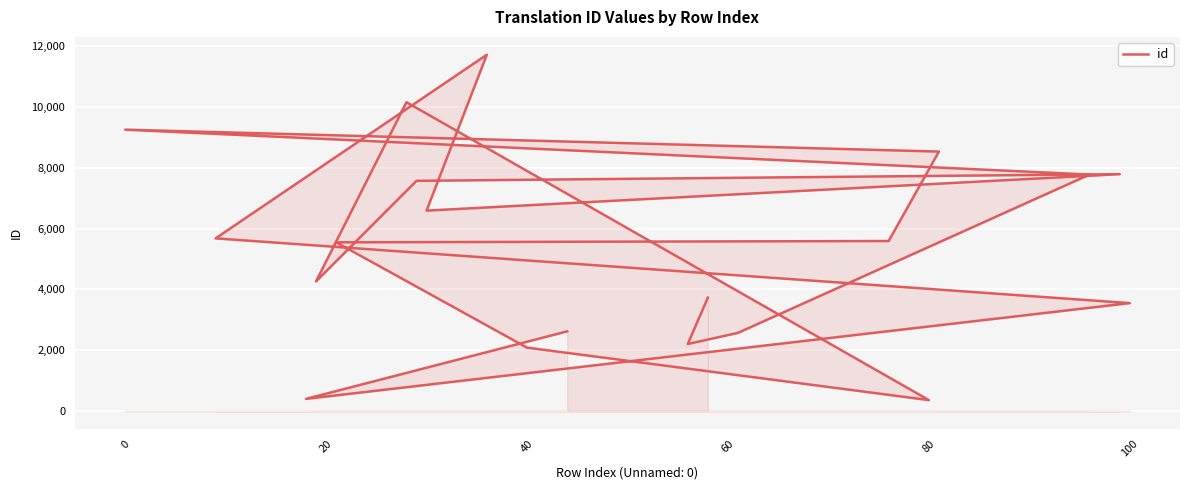

What is the difference between the maximum and minimum values?

11352